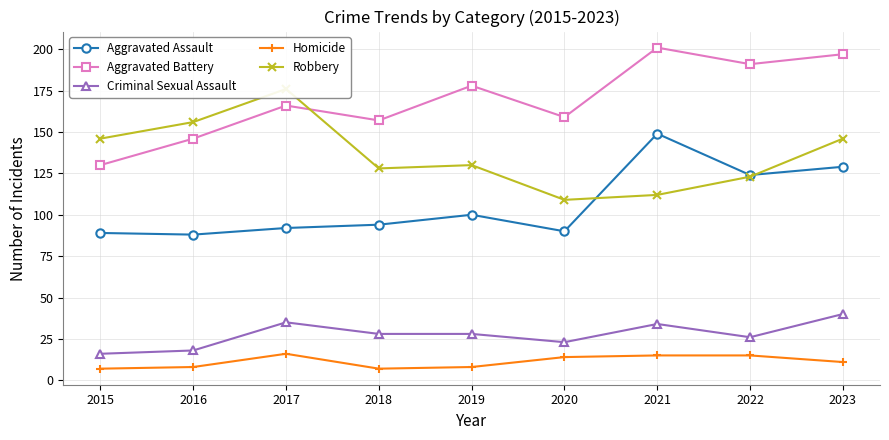

What is the approximate value of Criminal Sexual Assault at 2015?

16